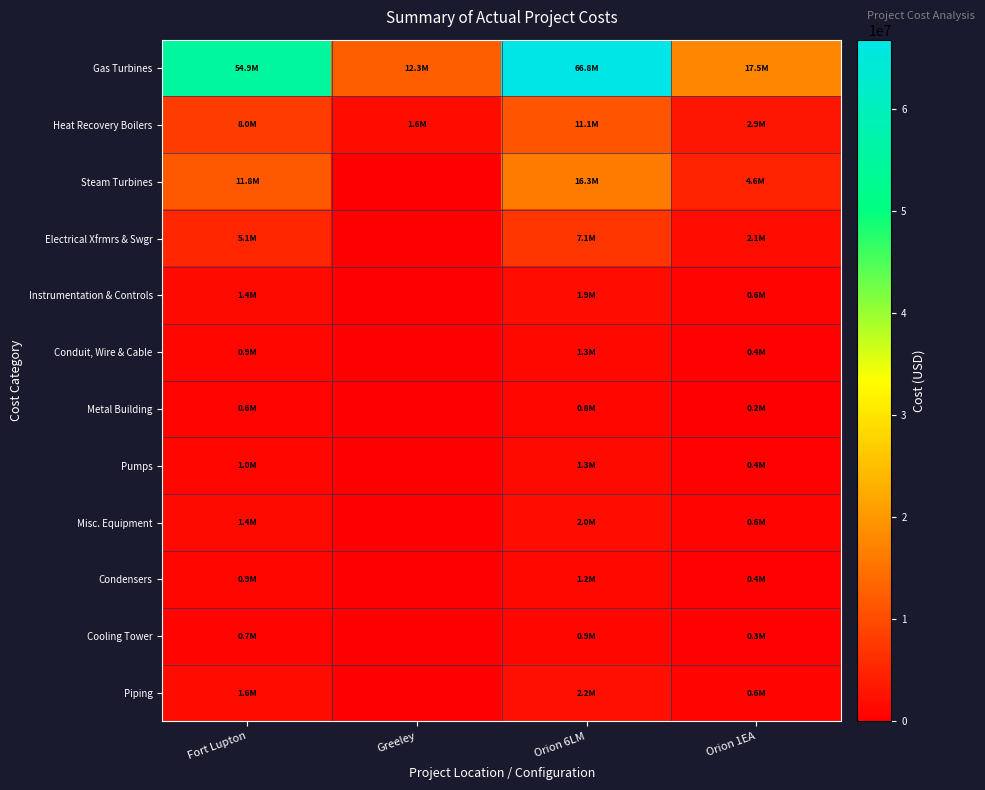

Reading left to right, transcribe all the data shown in this chart.

Gas Turbines: Fort Lupton=54894142	Greeley=12293100	Orion 6LM=66750000	Orion 1EA=17500000
Heat Recovery Boilers: Fort Lupton=8040650	Greeley=1604162	Orion 6LM=11096097	Orion 1EA=2875000
Steam Turbines: Fort Lupton=11839276	Greeley=0	Orion 6LM=16338201	Orion 1EA=4570126
Electrical Xfrmrs & Swgr: Fort Lupton=5120122	Greeley=0	Orion 6LM=7065768	Orion 1EA=2083496
Instrumentation & Controls: Fort Lupton=1401748	Greeley=0	Orion 6LM=1934412	Orion 1EA=570404
Conduit, Wire & Cable: Fort Lupton=912157	Greeley=0	Orion 6LM=1258777	Orion 1EA=371178
Metal Building: Fort Lupton=600000	Greeley=0	Orion 6LM=828000	Orion 1EA=244154
Pumps: Fort Lupton=953303	Greeley=0	Orion 6LM=1315558	Orion 1EA=387921
Misc. Equipment: Fort Lupton=1433730	Greeley=0	Orion 6LM=1978547	Orion 1EA=583418
Condensers: Fort Lupton=862834	Greeley=0	Orion 6LM=1190711	Orion 1EA=351107
Cooling Tower: Fort Lupton=686280	Greeley=0	Orion 6LM=947066	Orion 1EA=279263
Piping: Fort Lupton=1581101	Greeley=0	Orion 6LM=2181919	Orion 1EA=643386